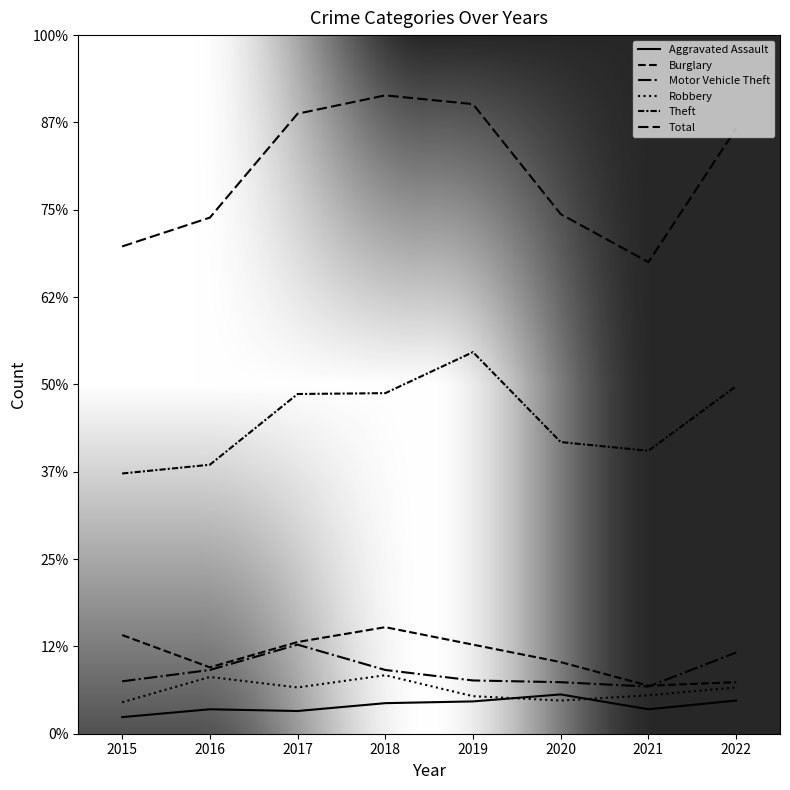

Where is the first local maximum for Aggravated Assault?

2016